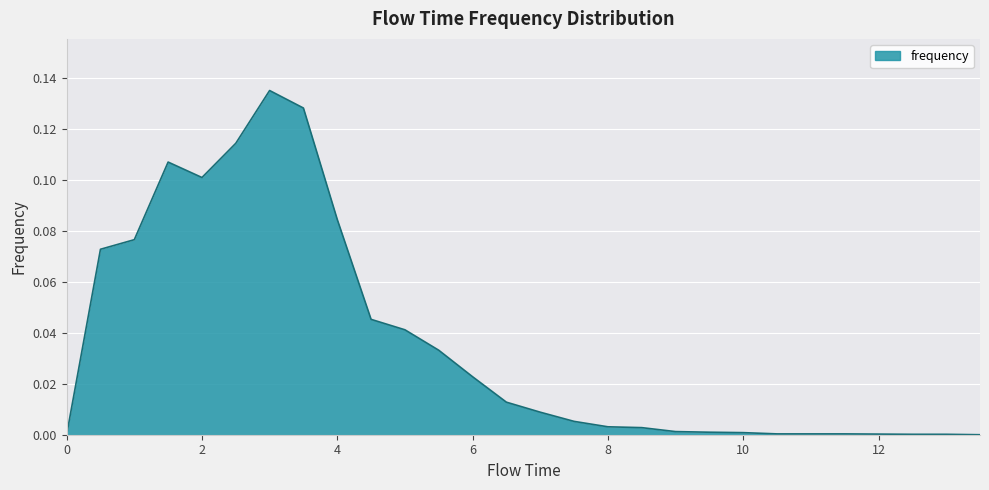

Is this an area chart (filled region under the line)?

Yes